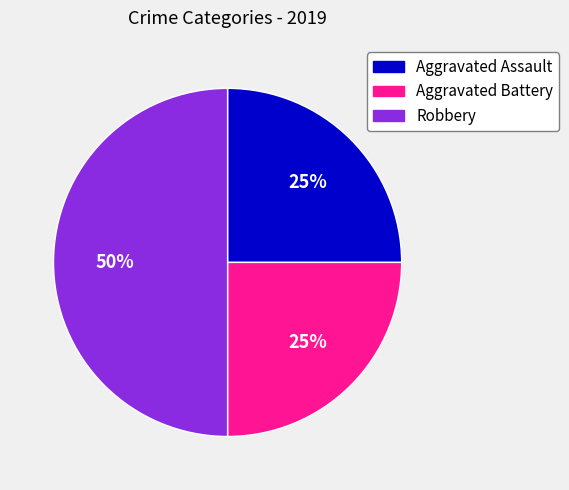

What is the ratio of the value at Aggravated Battery to the value at Robbery?

0.5